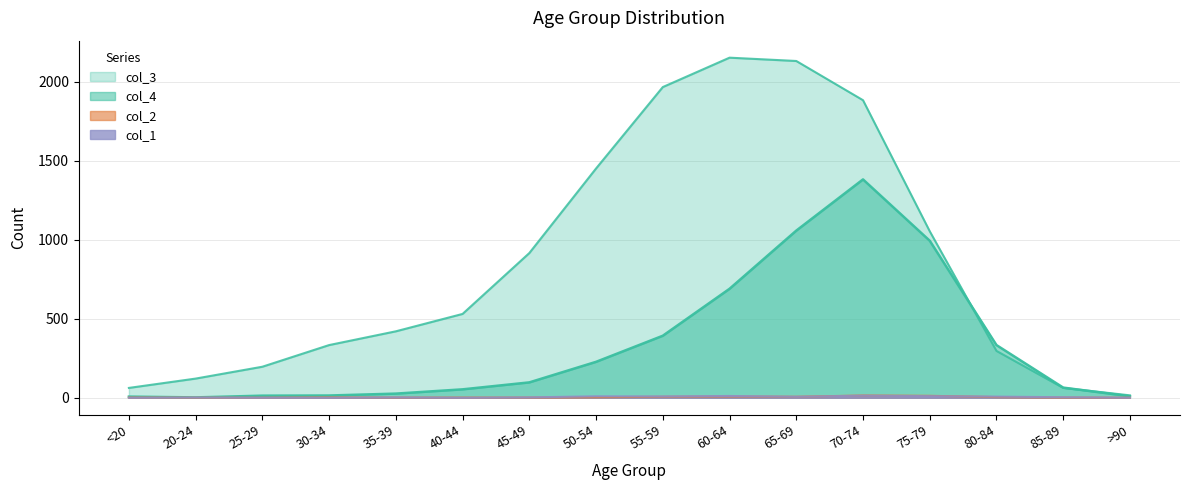

What is the spread (max minus min) of values at 65-69?

2124